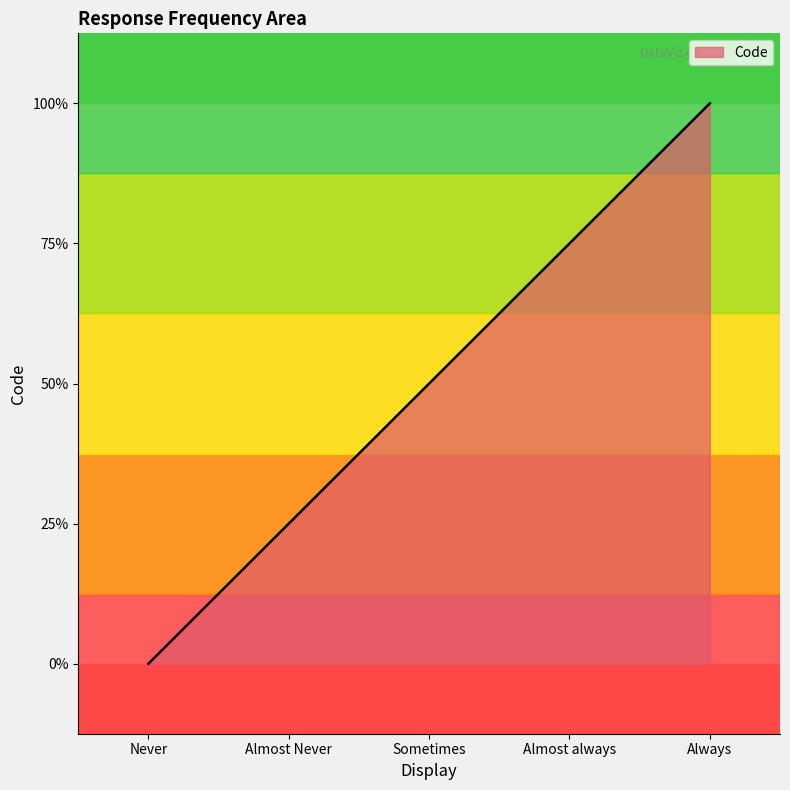

List the labels in order of value, smallest first.

Never, Almost Never, Sometimes, Almost always, Always